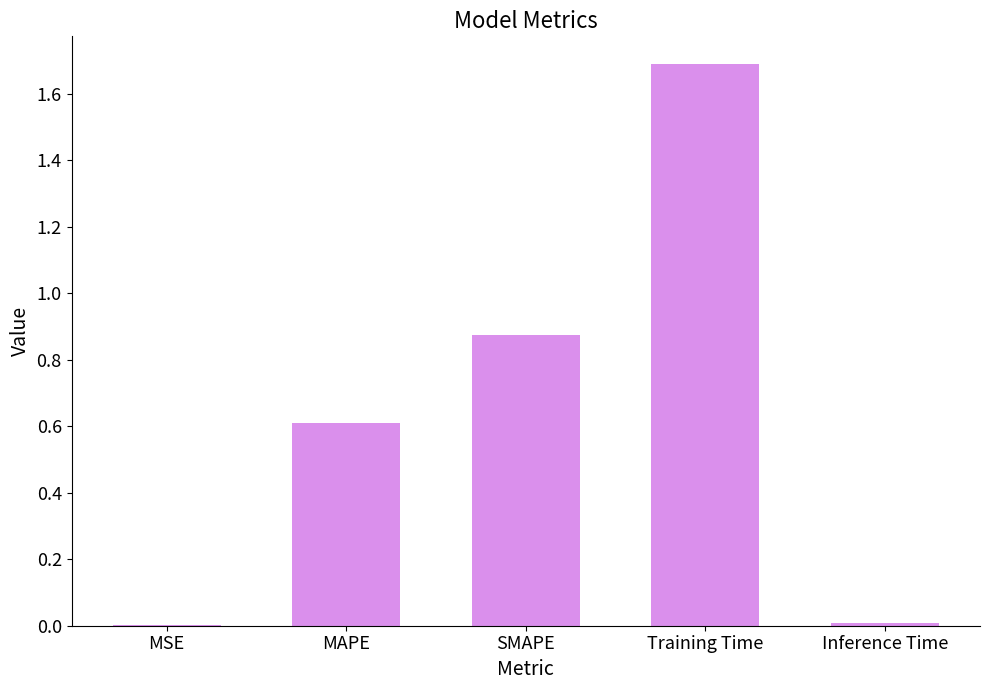

Between MAPE and MSE, which is larger?

MAPE